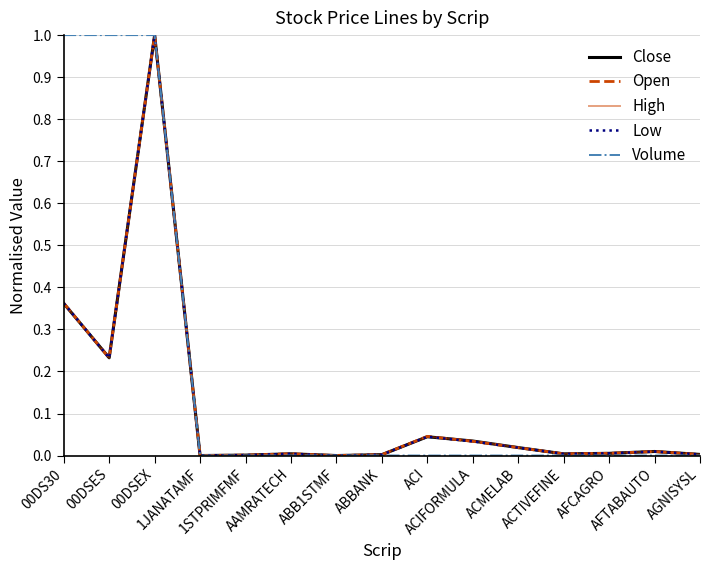

How many lines are shown in the chart?

5